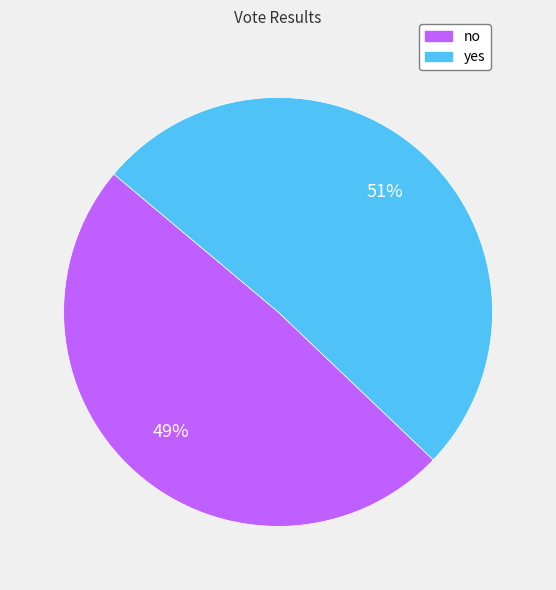

Between yes and no, which is larger?

yes